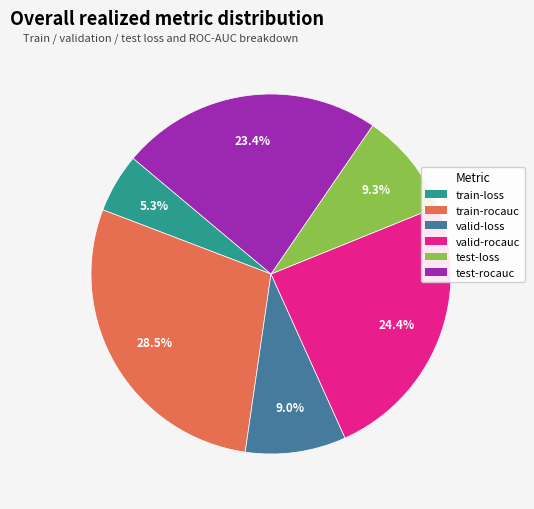

Which category has the biggest portion of the pie?

train-rocauc